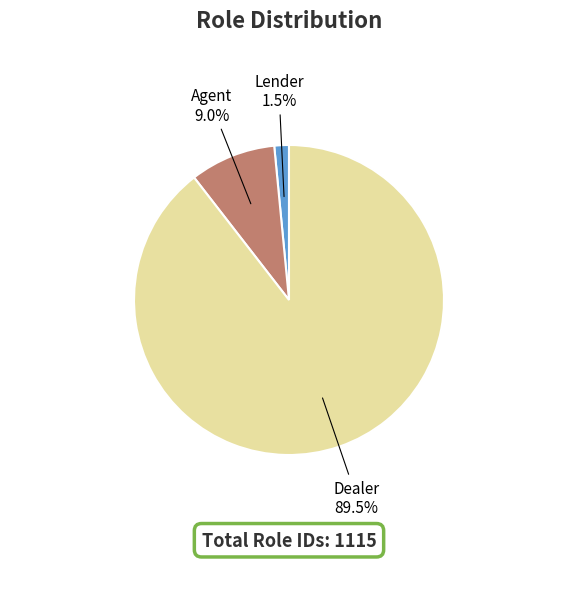

How many slices are in this pie chart?

3